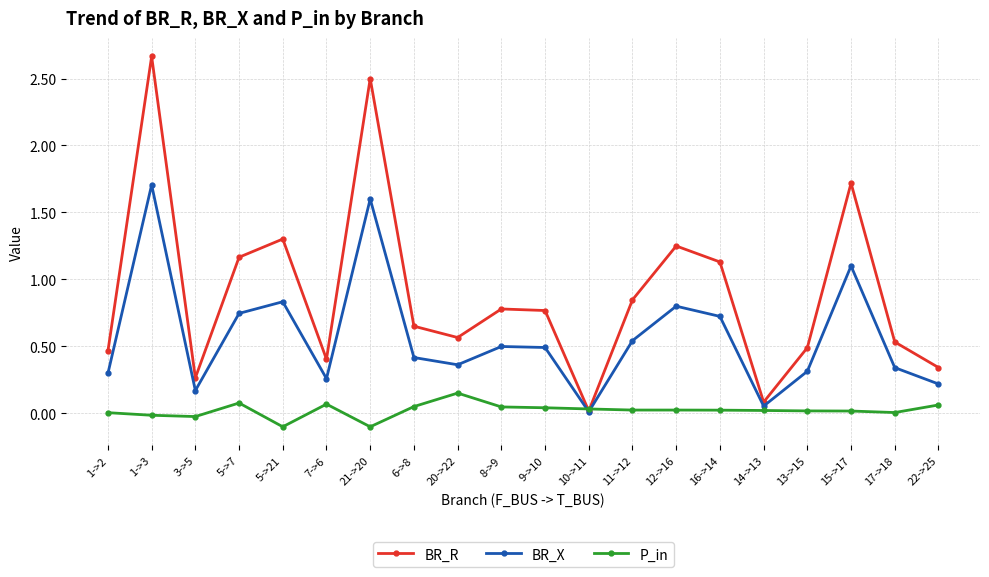

What is the minimum value shown in the chart?

-0.1